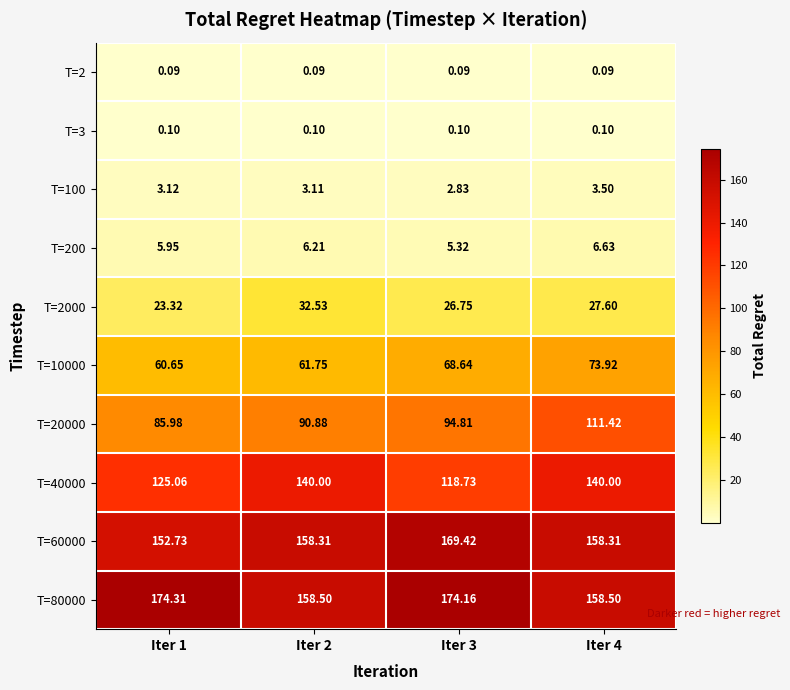

Which label corresponds to the largest value in the chart?

Iter 1